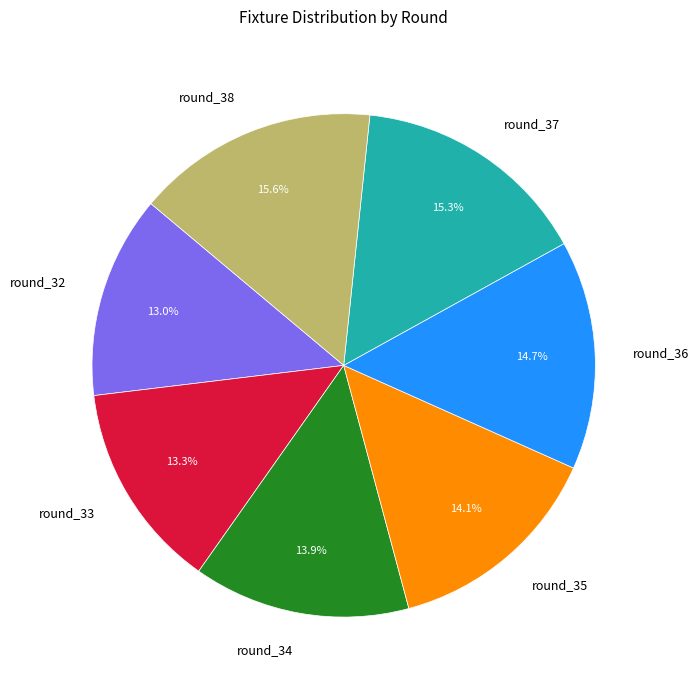

To the nearest percent, what is the difference between the round_33 and round_38 slice percentages?

2%